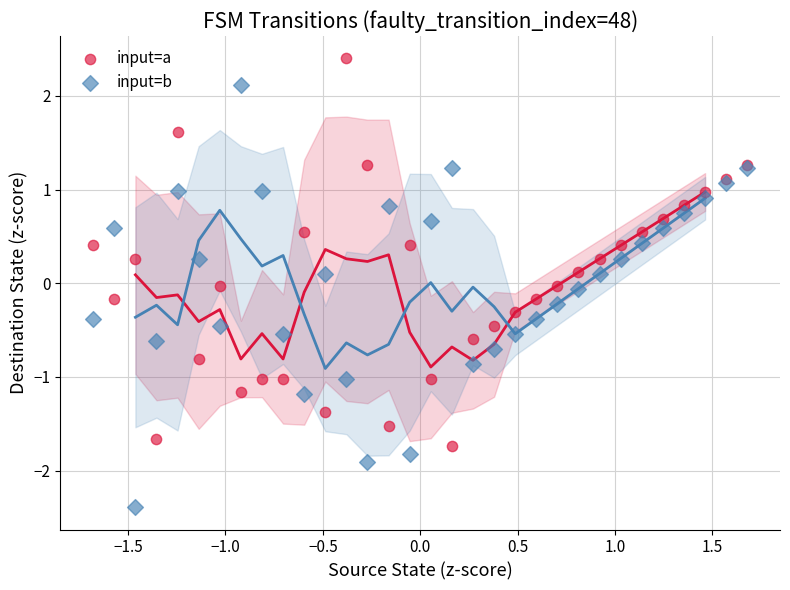

Which series reaches the maximum Y coordinate?

input=a